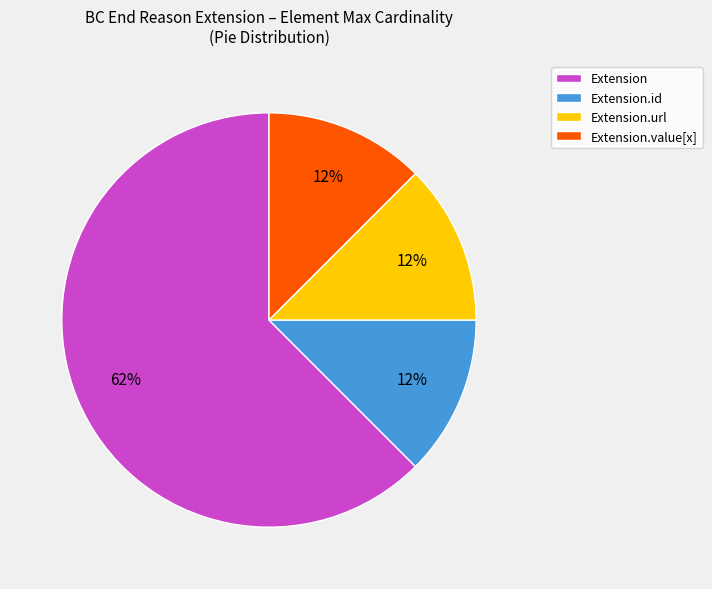

True or false: Extension.url accounts for 23% of the total.

False